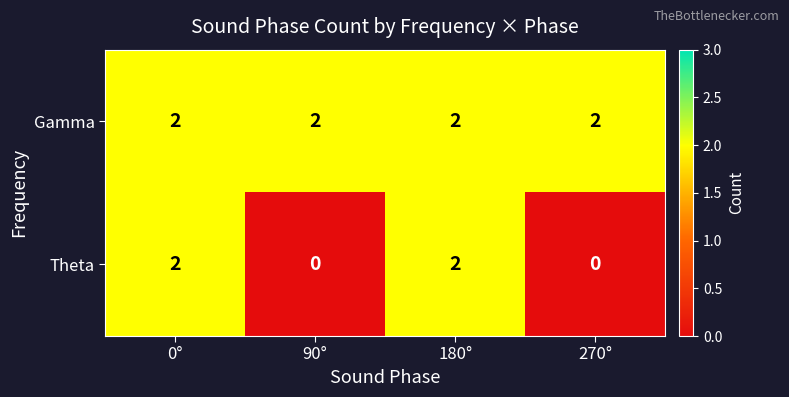

At 270°, list the series in order from smallest to largest.

Theta, Gamma